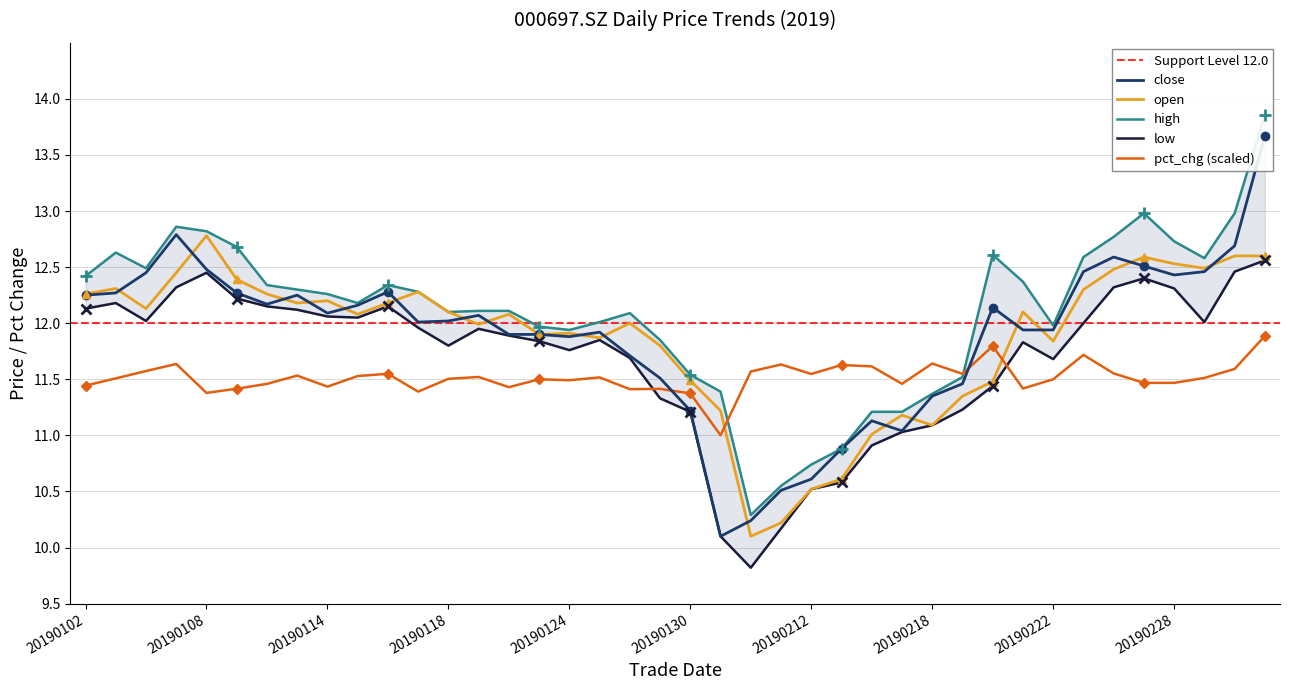

Where is the first local maximum for close?

20190107